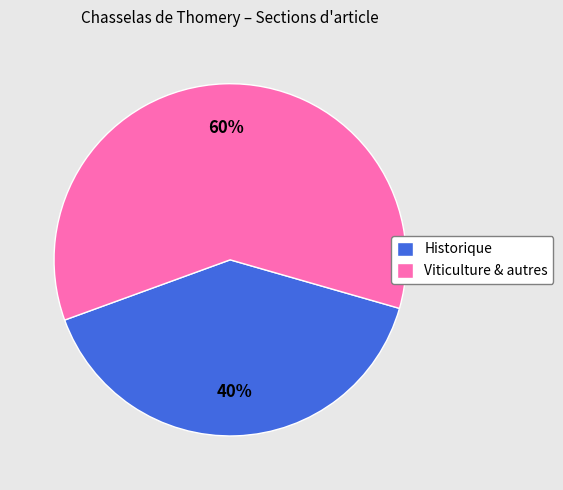

Count the number of slices in the pie.

2